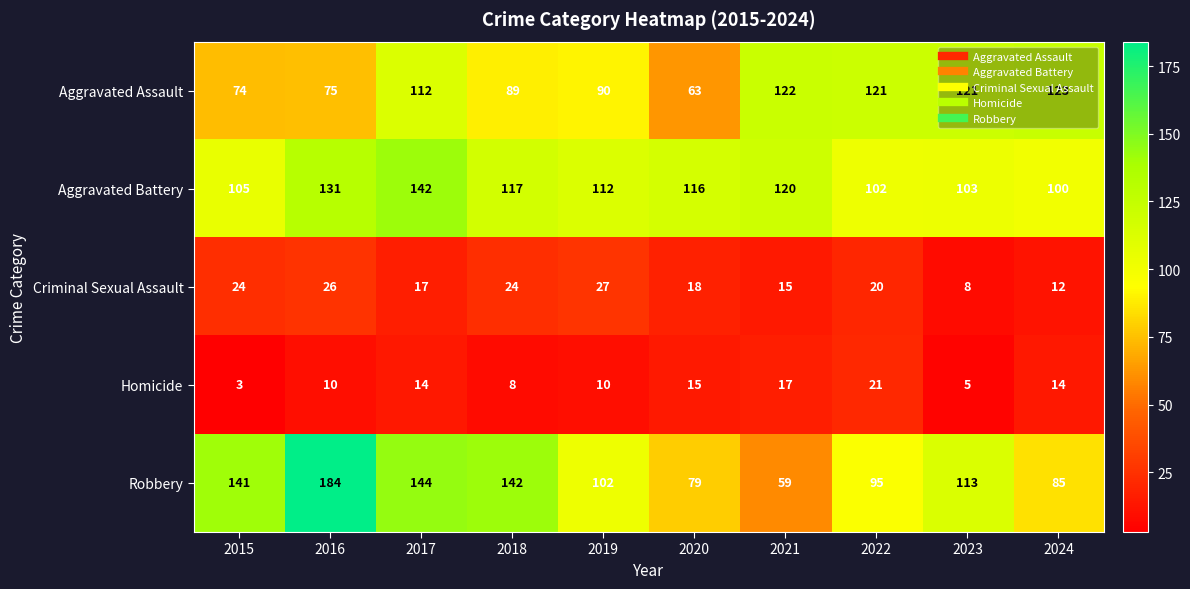

How many data points does each series have?

10